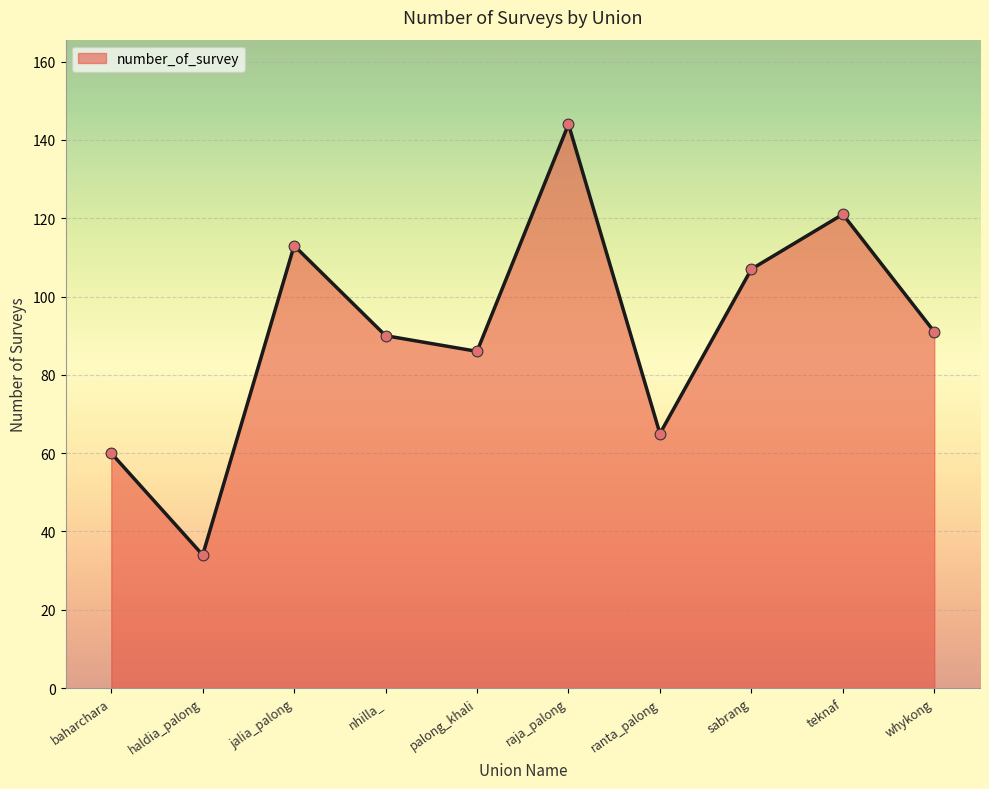

What is the change in value from baharchara to nhilla_?

+30